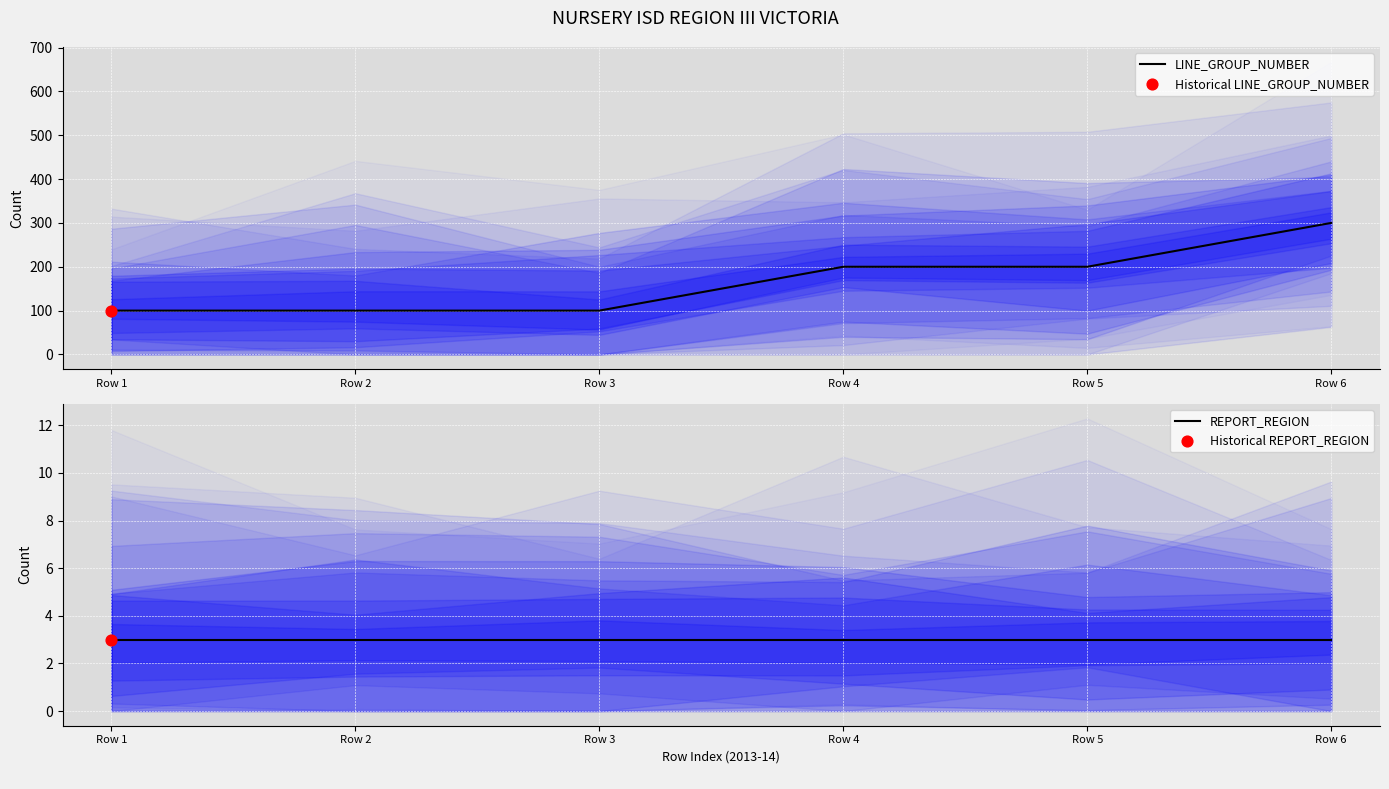

At how many categories does at least one series exceed 176?

3